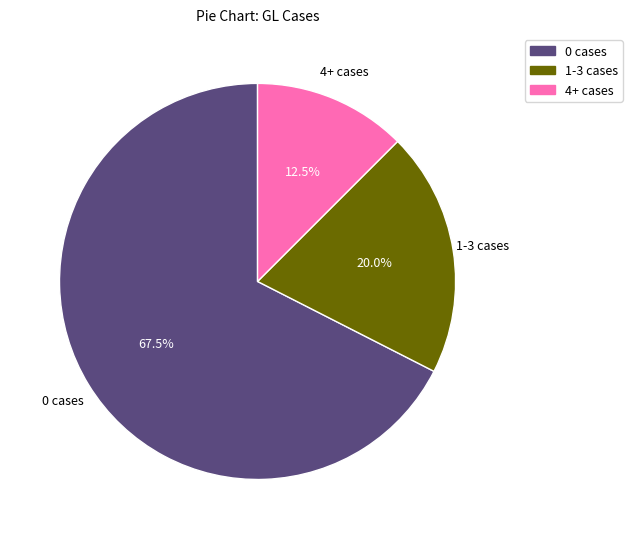

Which has a higher value, 0 cases or 4+ cases?

0 cases